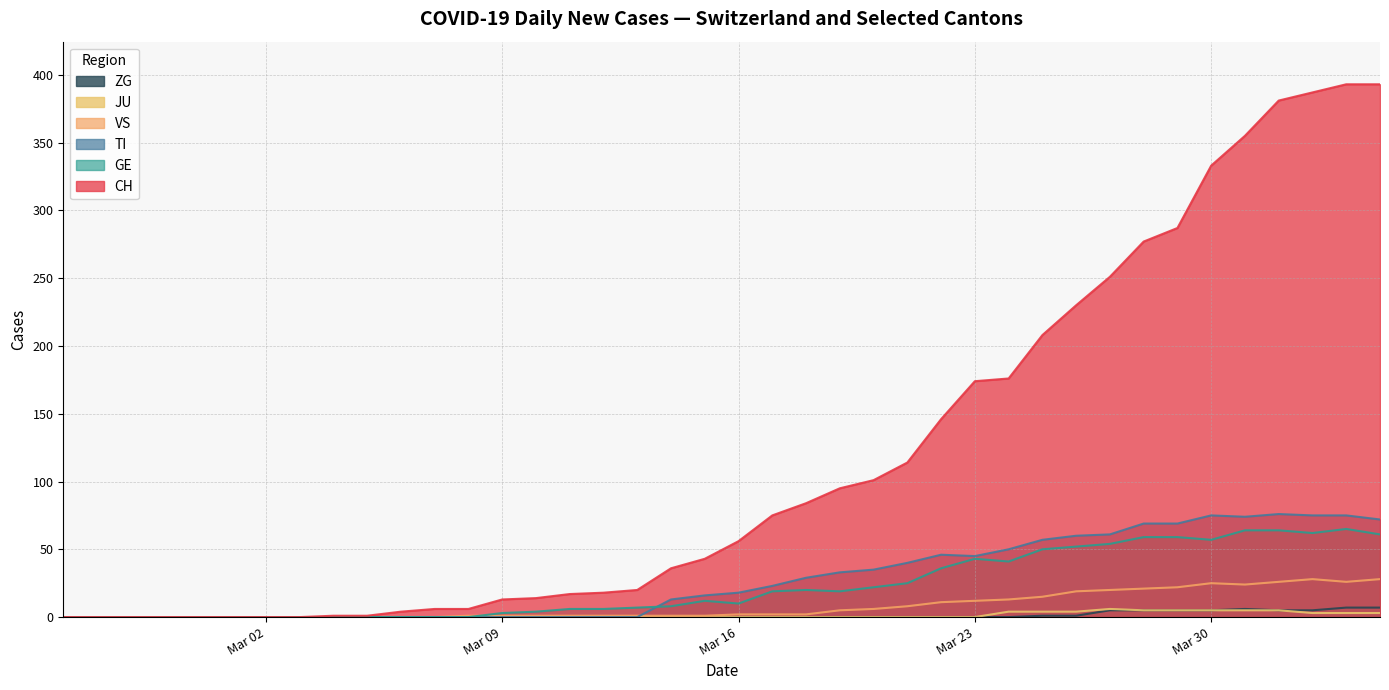

What is the highest value of the JU series?

6